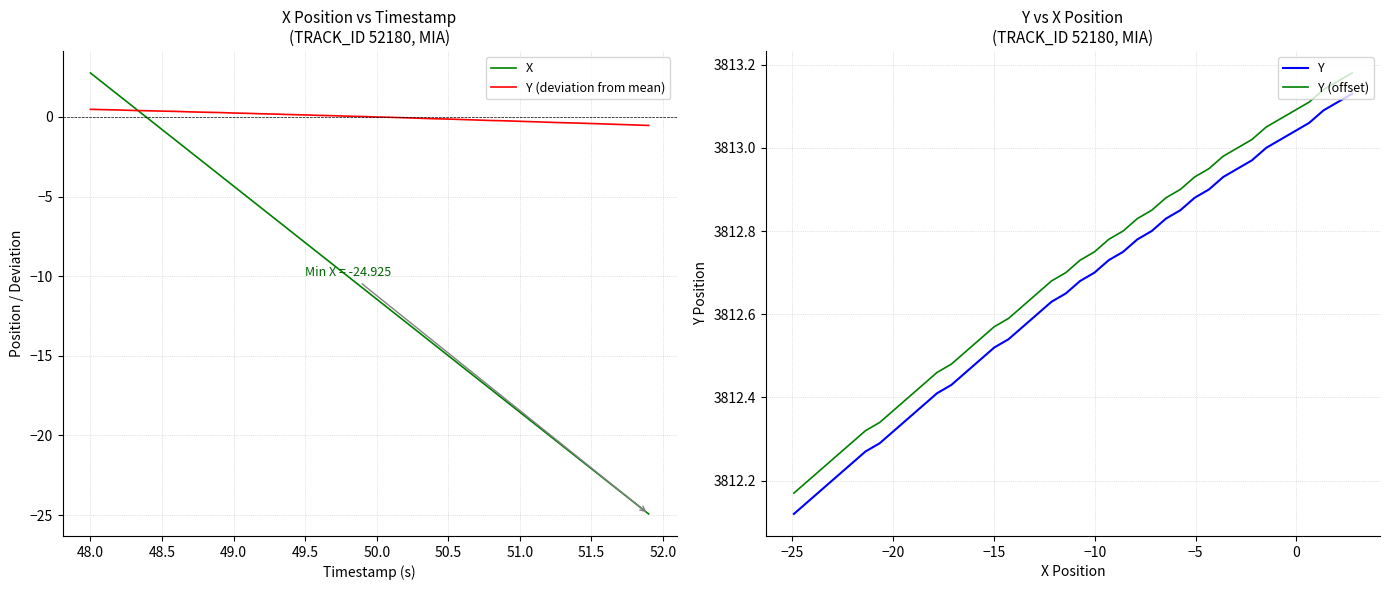

Is it true that Y (deviation from mean) equals 0.1 at 18?

False